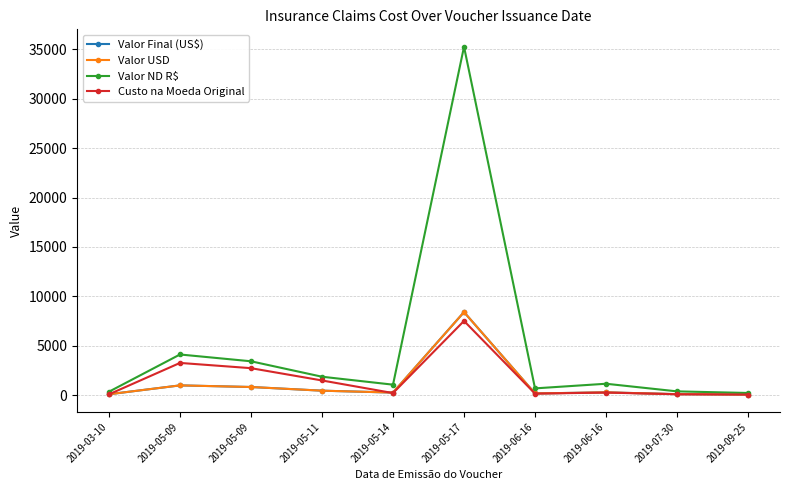

Where is Valor ND R$ nearest to the value 17742?

2019-05-09